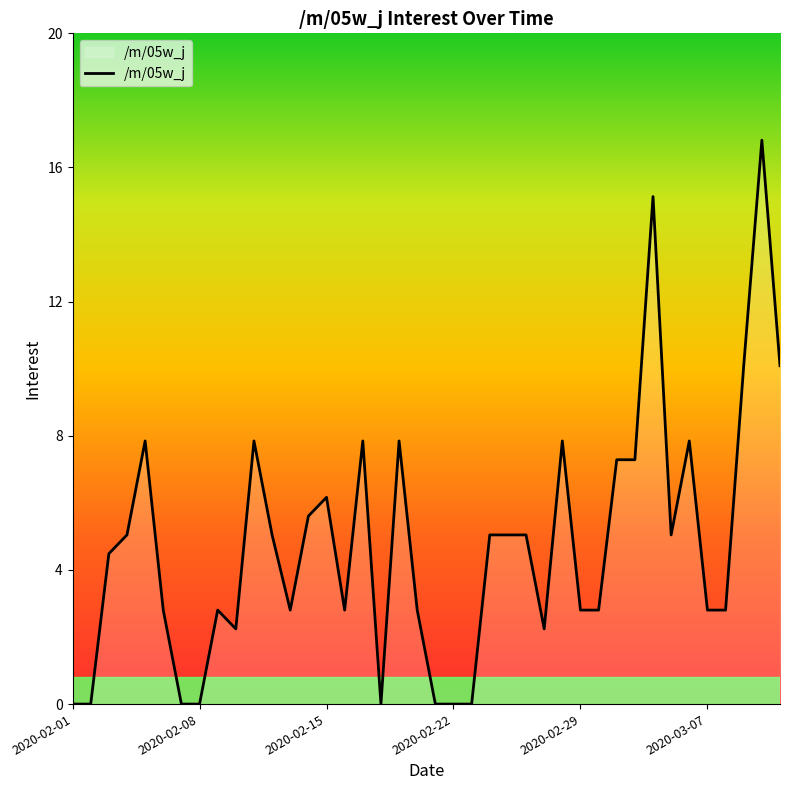

What is the greatest value displayed?

16.8